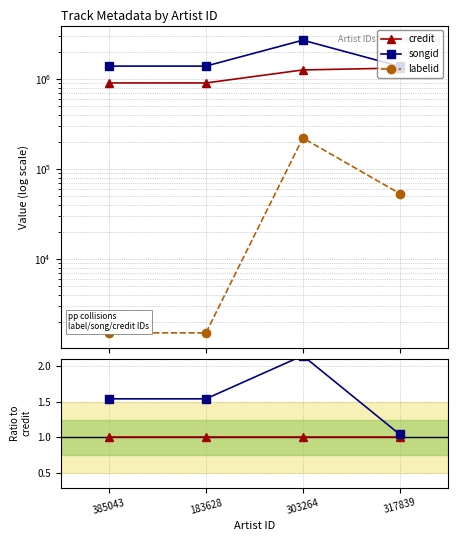

True or false: credit and labelid intersect in this chart.

False